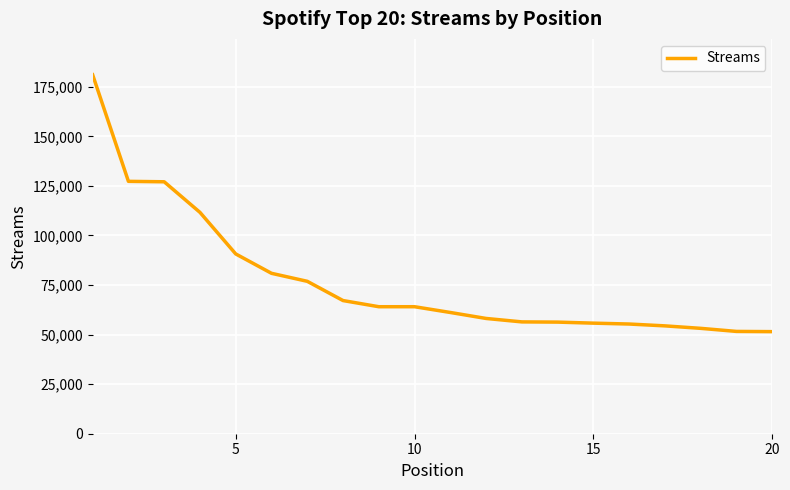

What is the difference between the maximum and minimum values?

129549